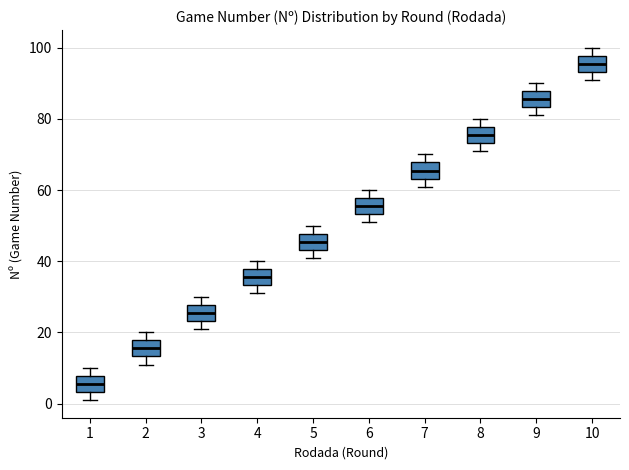

Which box has the lowest median line?

1